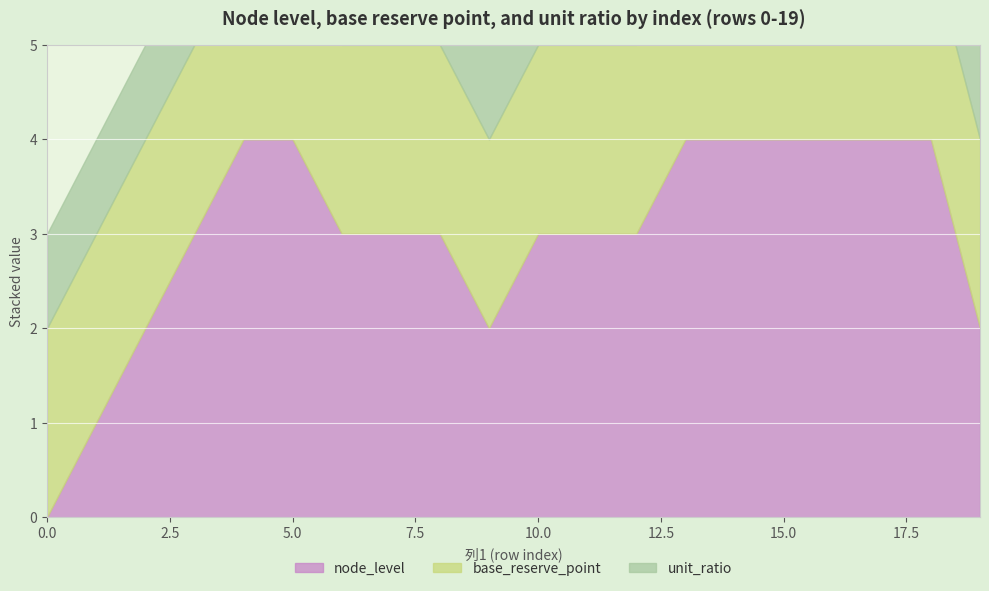

What is the value of the node_level point at the 3rd from the left?

2